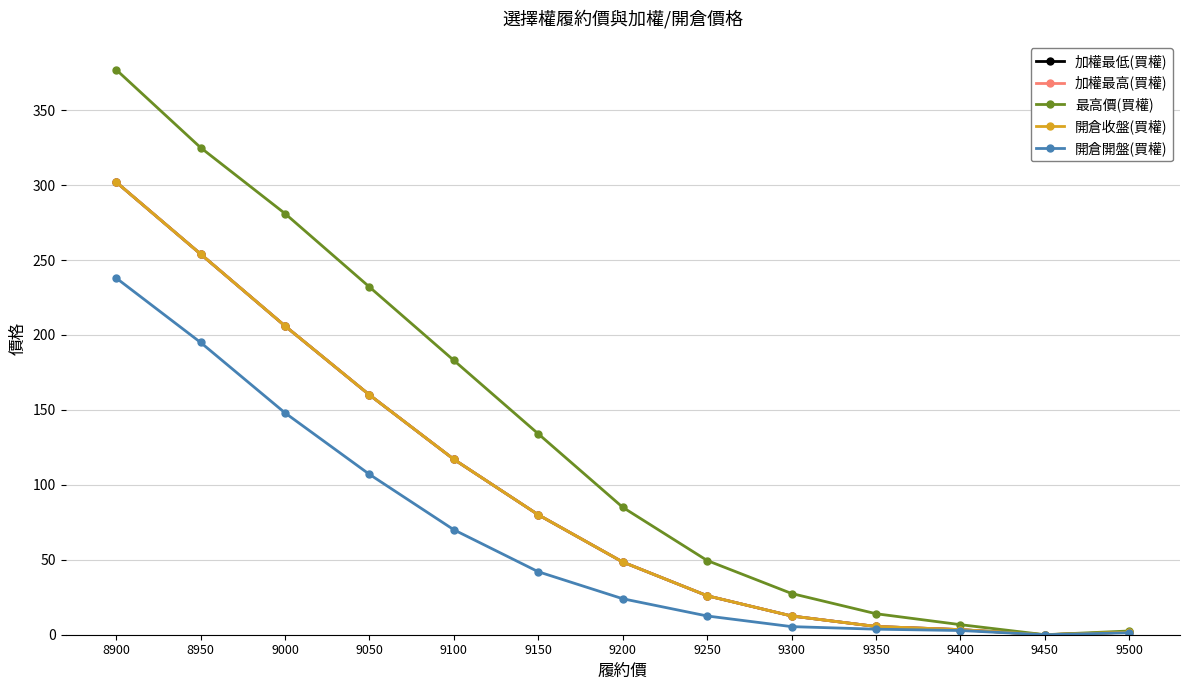

What is the sum of all 開倉收盤(買權) values?

1216.6